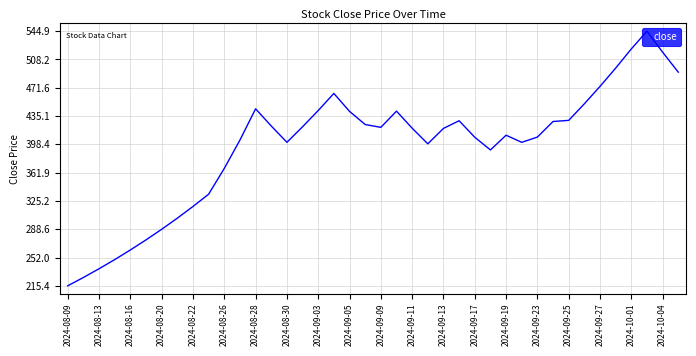

How many lines are shown in the chart?

1